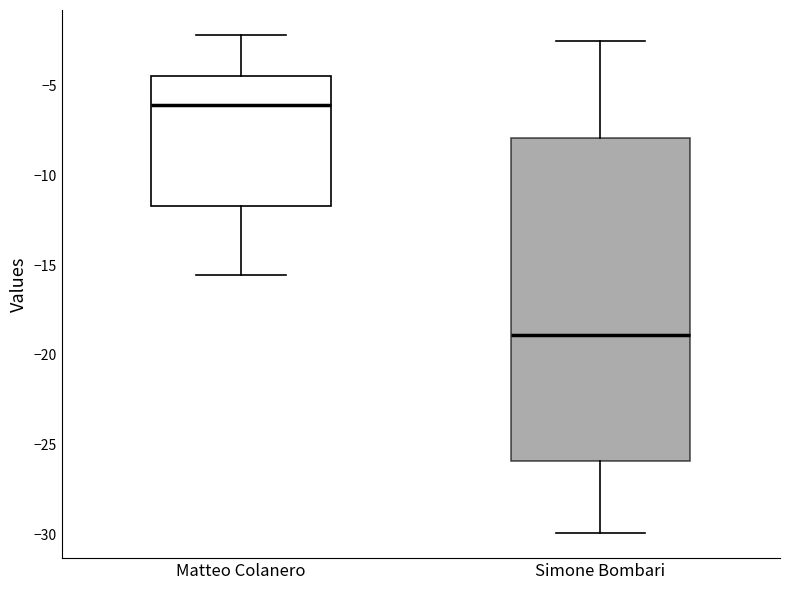

Which box's median line is the highest?

Matteo Colanero